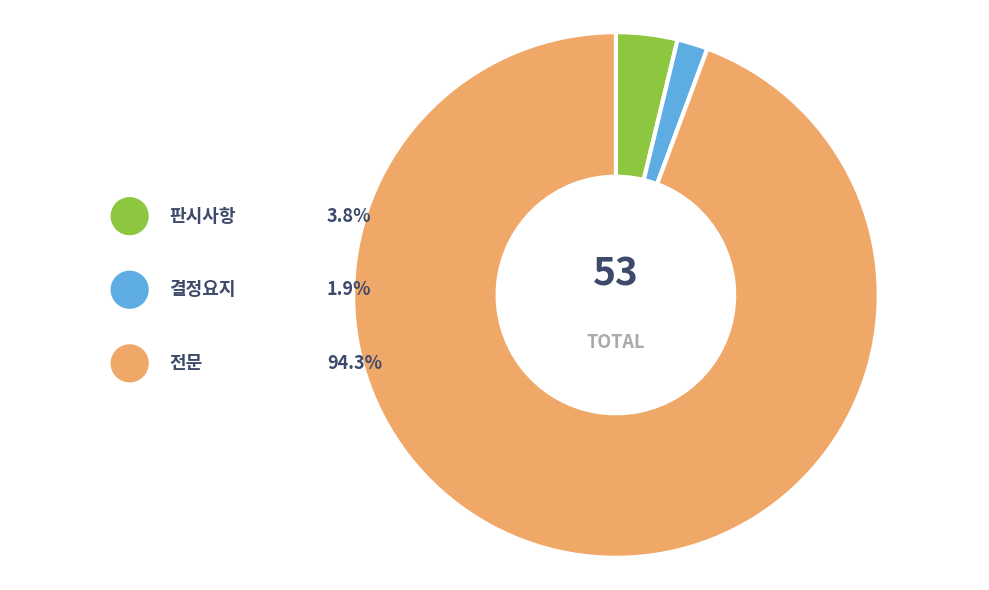

To the nearest percent, what is the average slice percentage?

33%